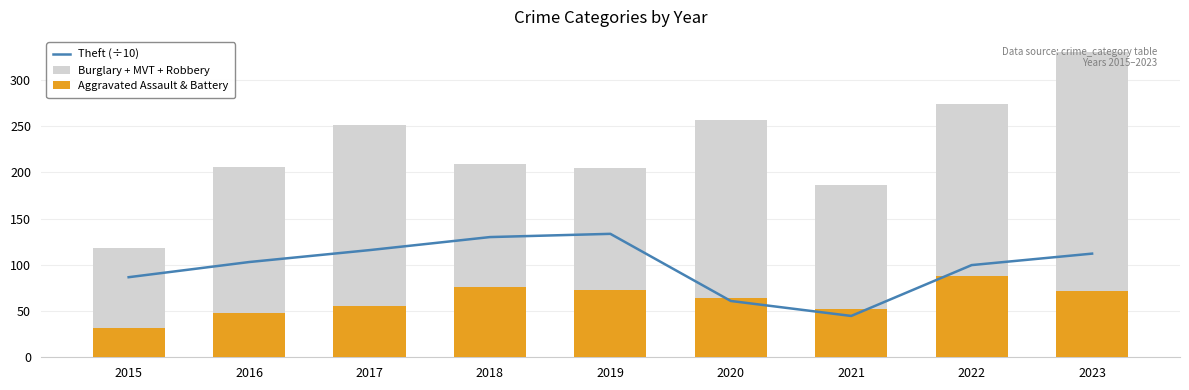

Which series changed the most between 2018 and 2022?

Burglary + MVT + Robbery